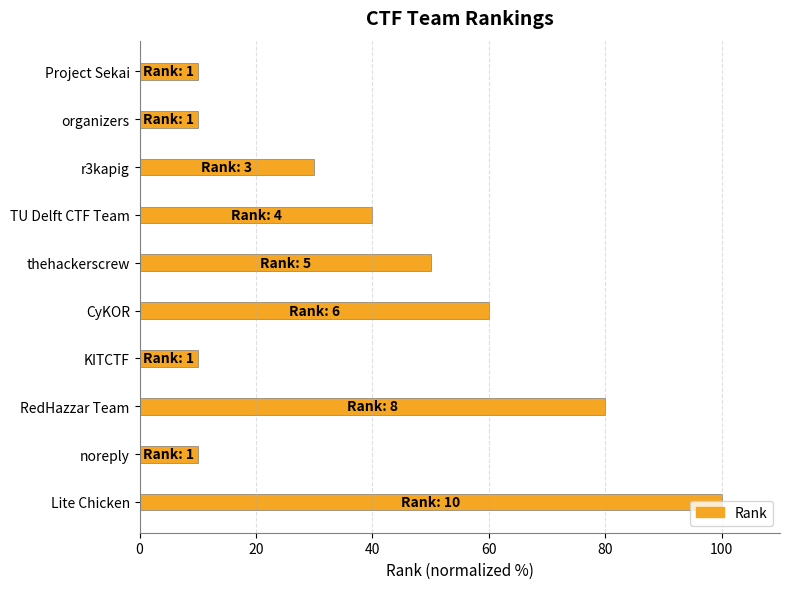

Count the number of categories in the chart.

10